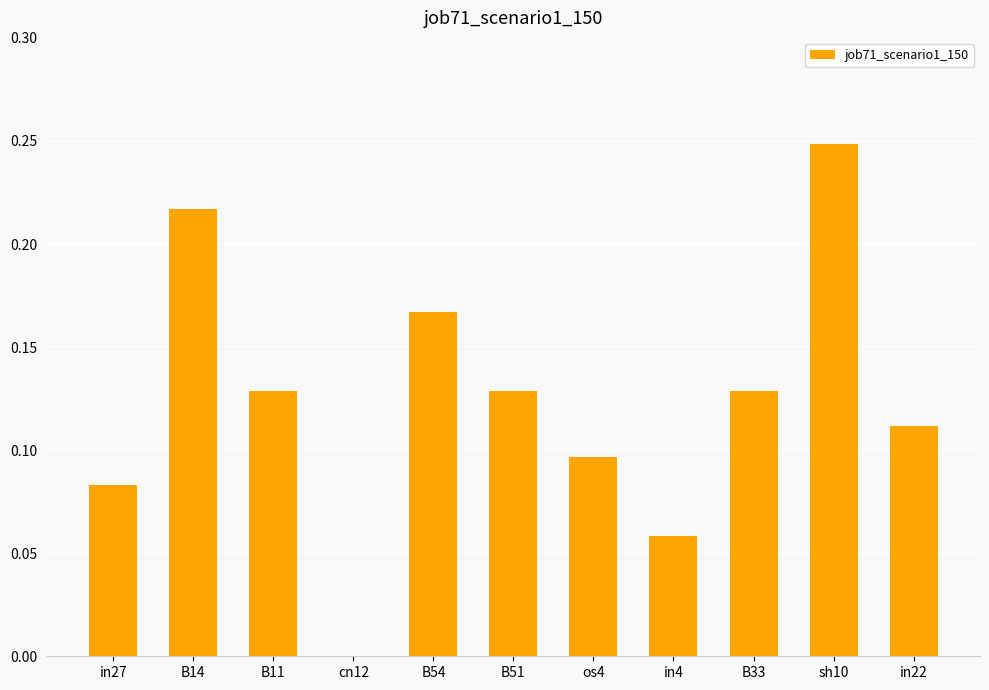

Are the bars horizontal?

No